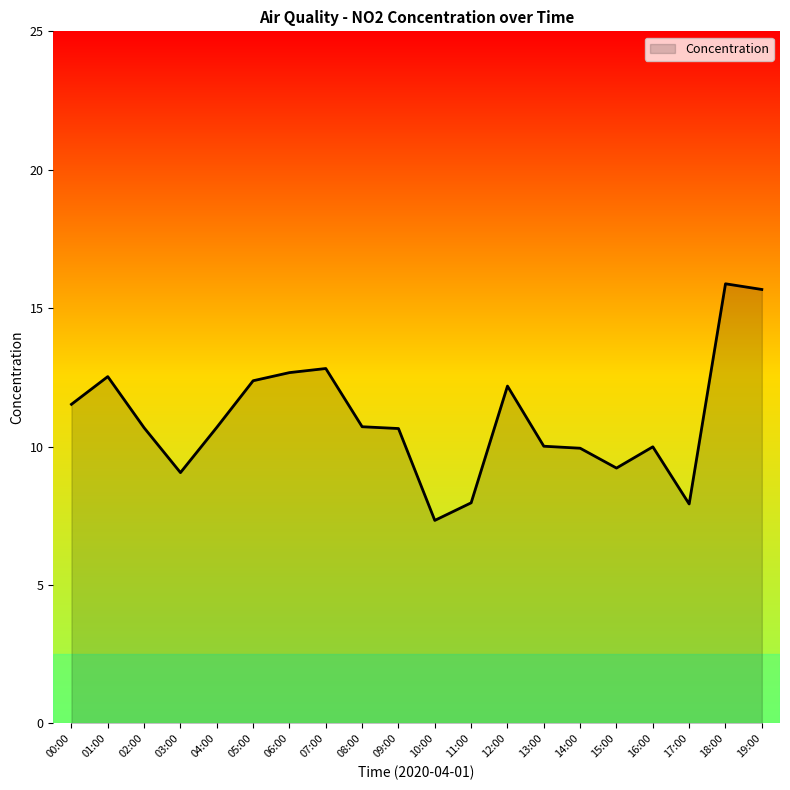

What is the approximate value at 02:00?

10.7